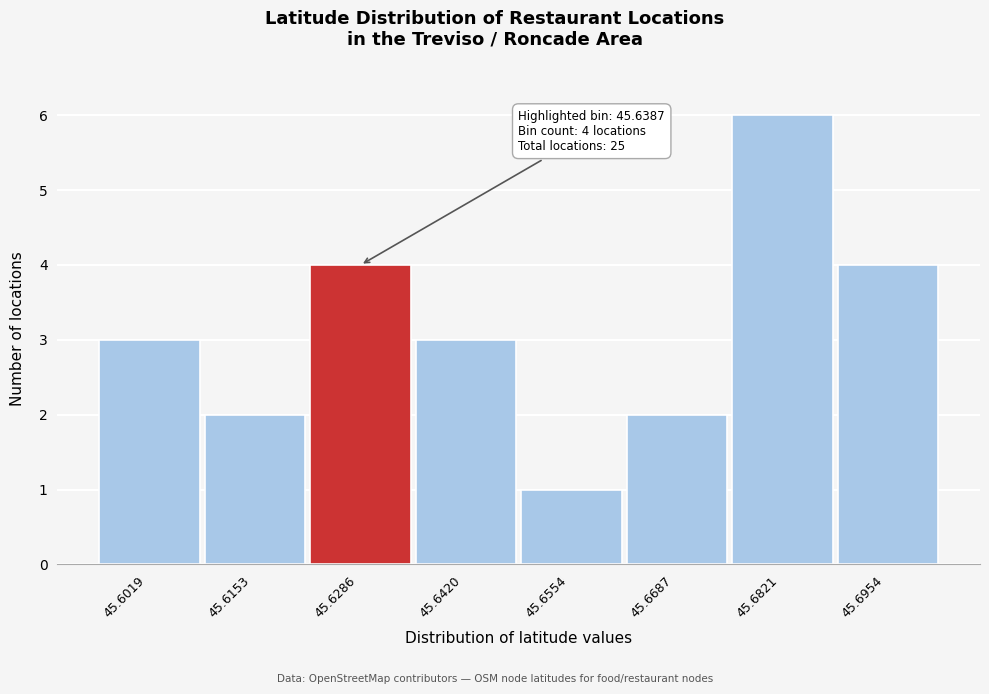

Reading left to right, extract all data points from this chart.

3	2	4	3	1	2	6	4